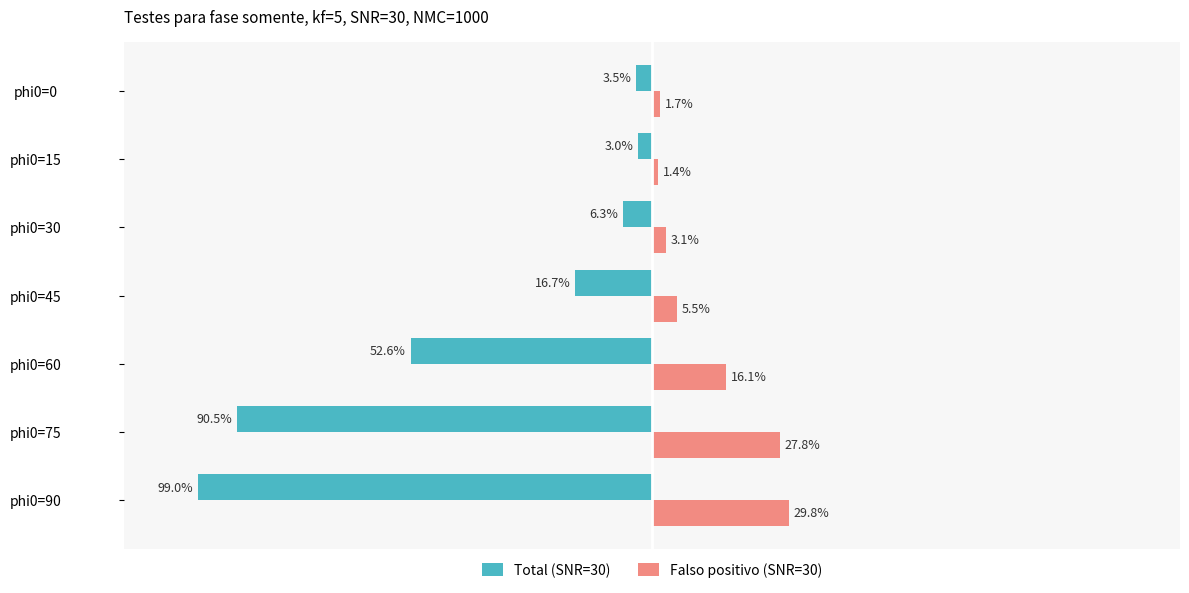

At which category does the chart reach its peak across all series?

phi0=90